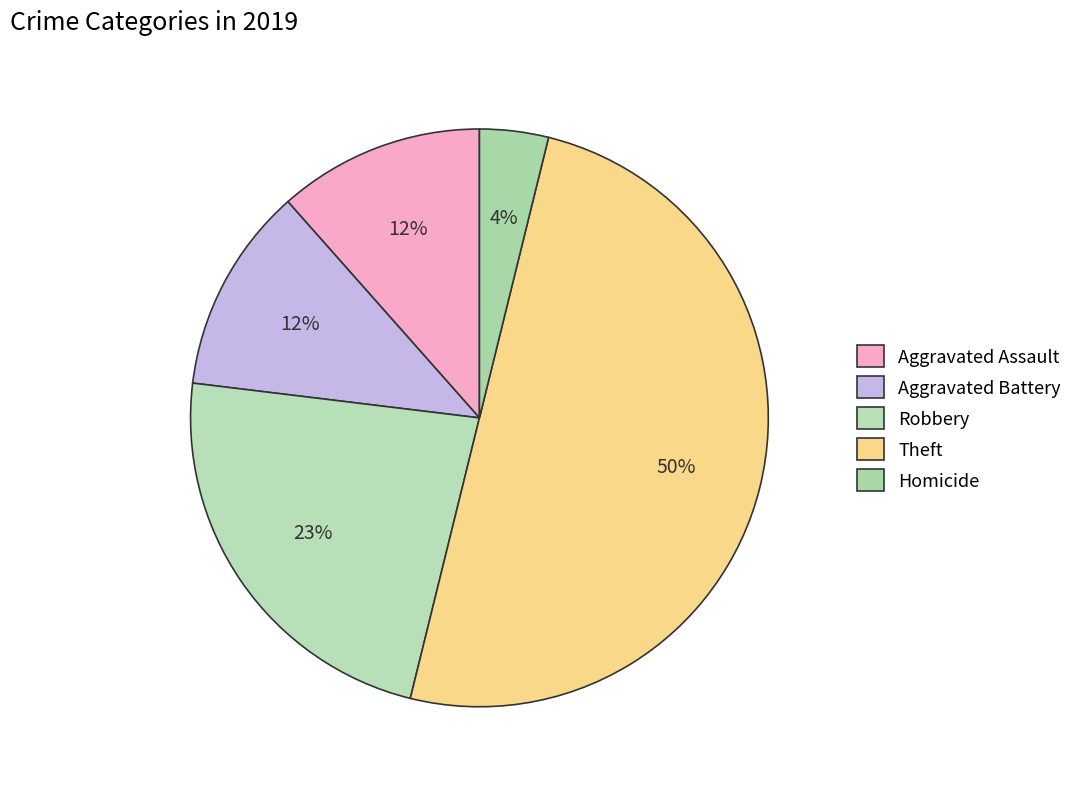

What percentage is NOT represented by Robbery?

76.9%